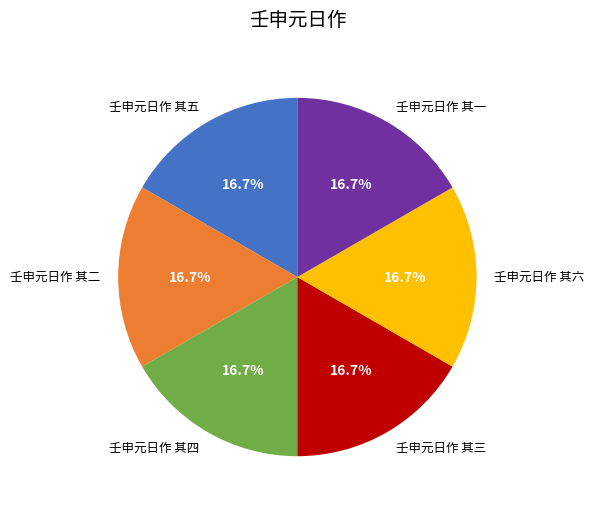

To the nearest percent, what is the combined percentage of 壬申元日作 其四 and 壬申元日作 其二?

33%